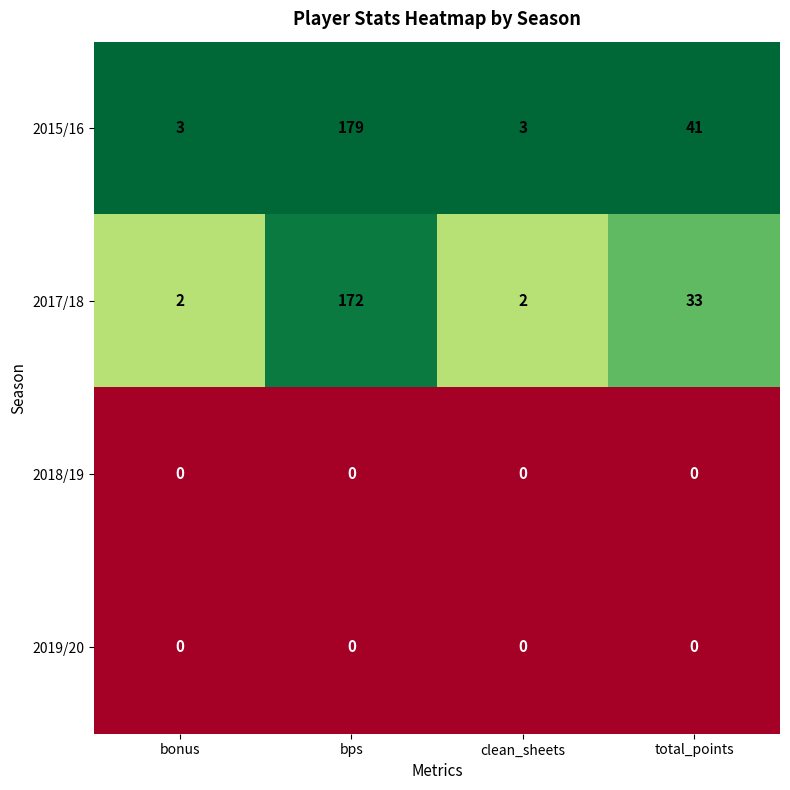

Is it true that 2018/19 equals 0 at clean_sheets?

True